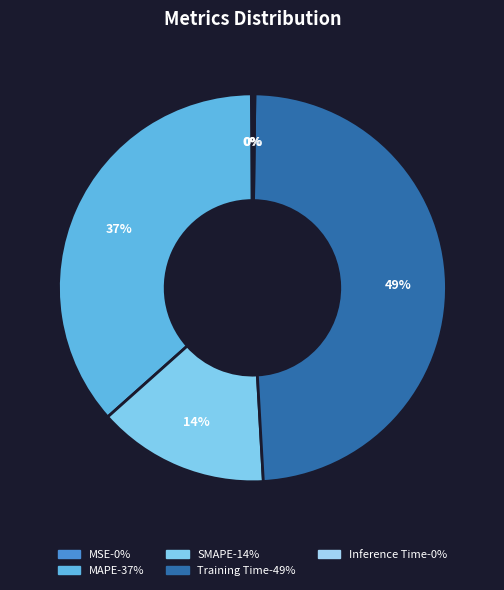

Approximately how many times larger is the value at Training Time compared to SMAPE?

3.4